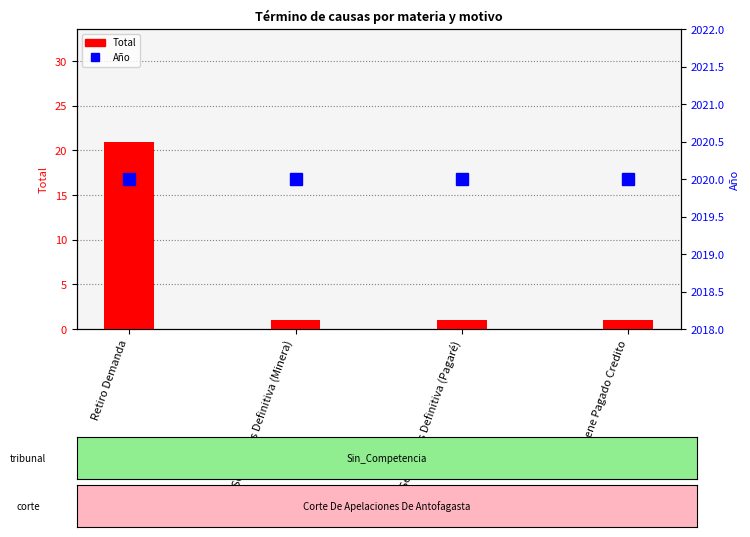

The Año series shows 2020 at Sentencias Definitiva (Minera). True or false?

True